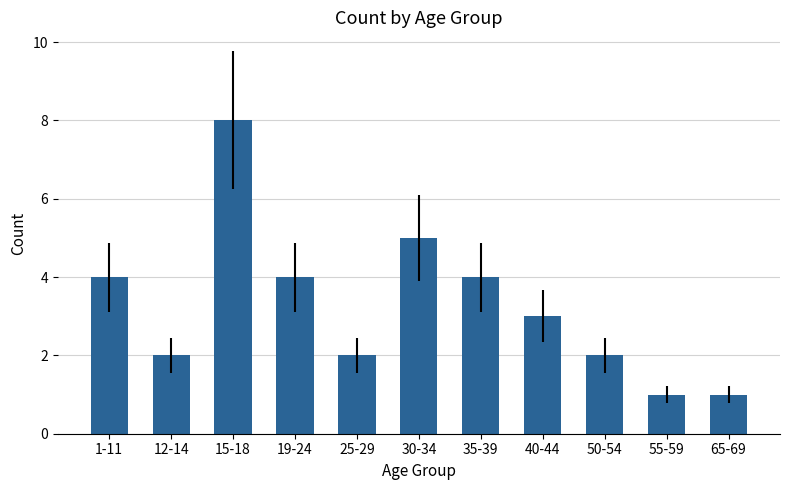

What is the difference between the maximum and minimum values?

7